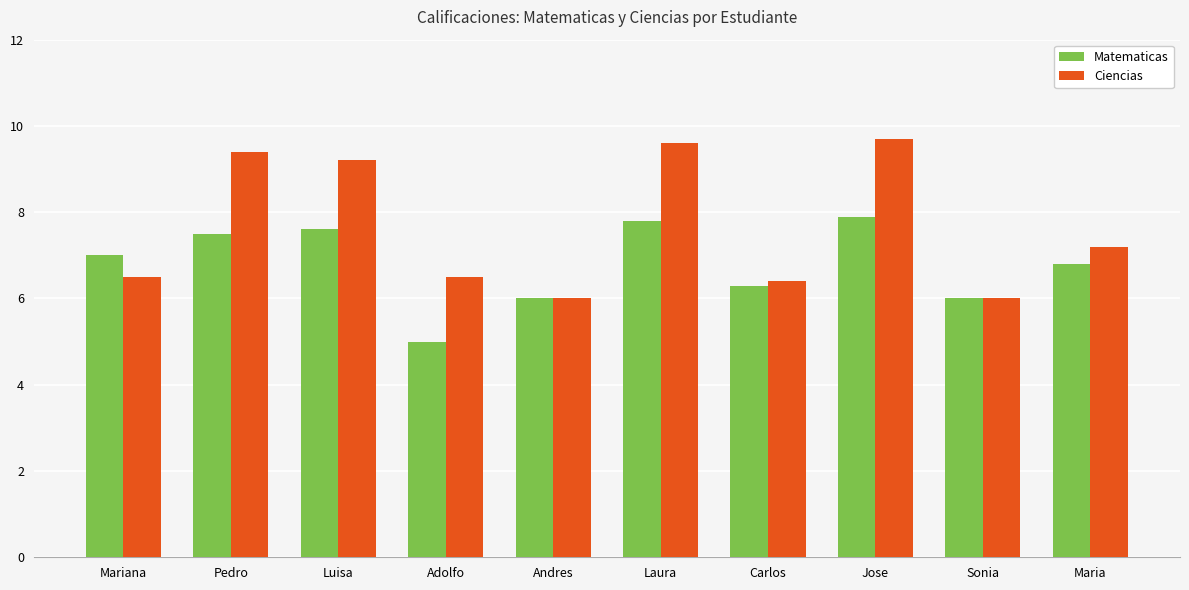

What value does the Ciencias series have at Luisa?

9.2